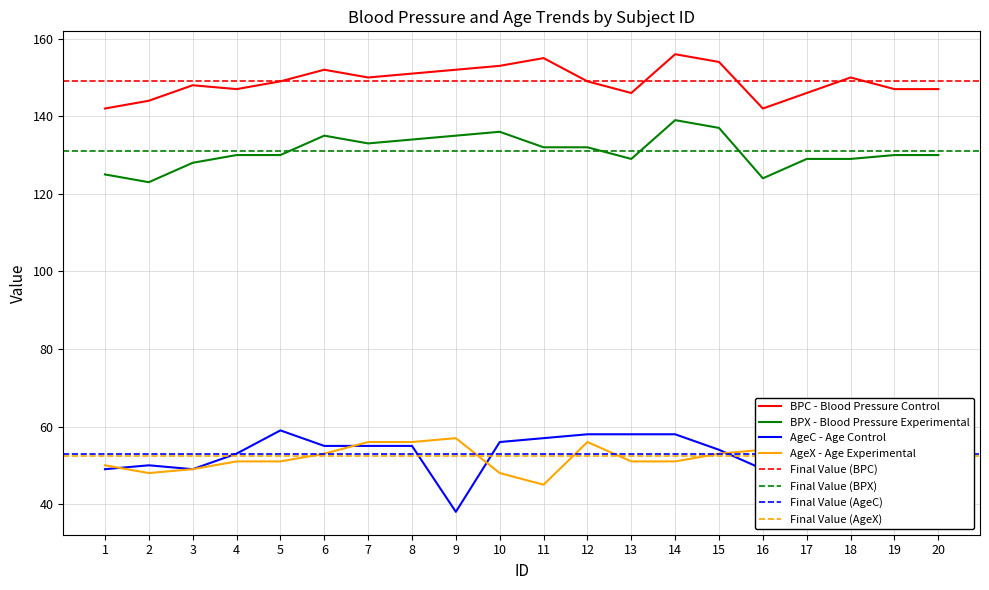

True or false: BPC has more than 1 interior local peaks.

True